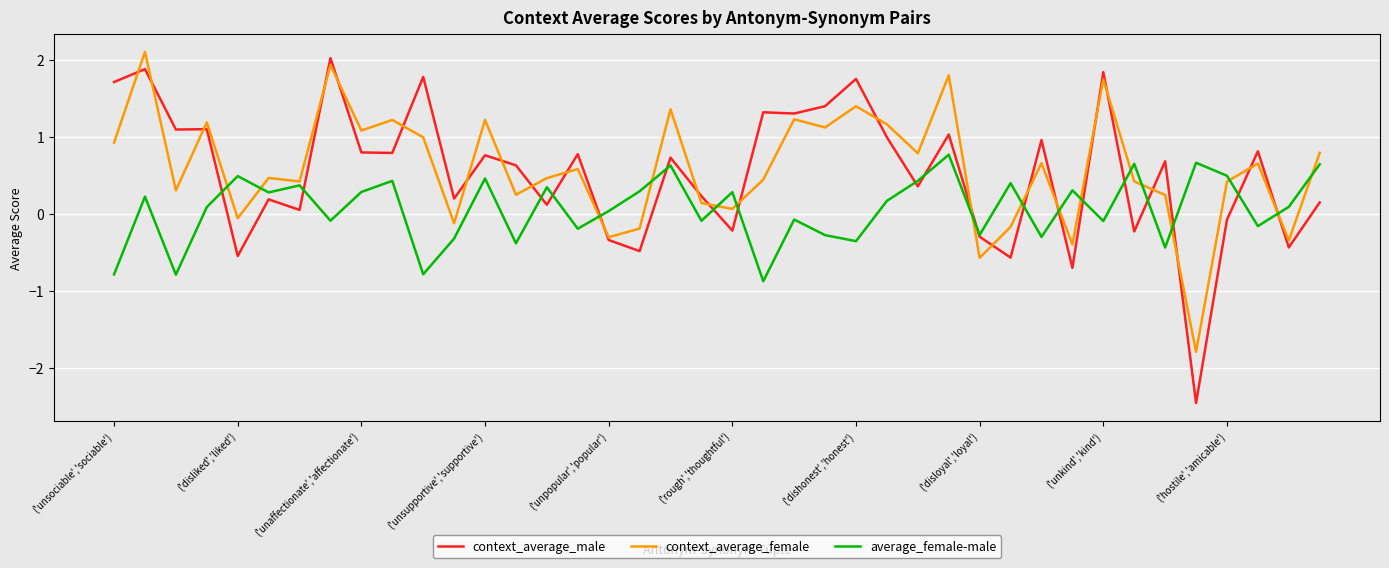

Which series has the largest range (max minus min)?

context_average_male